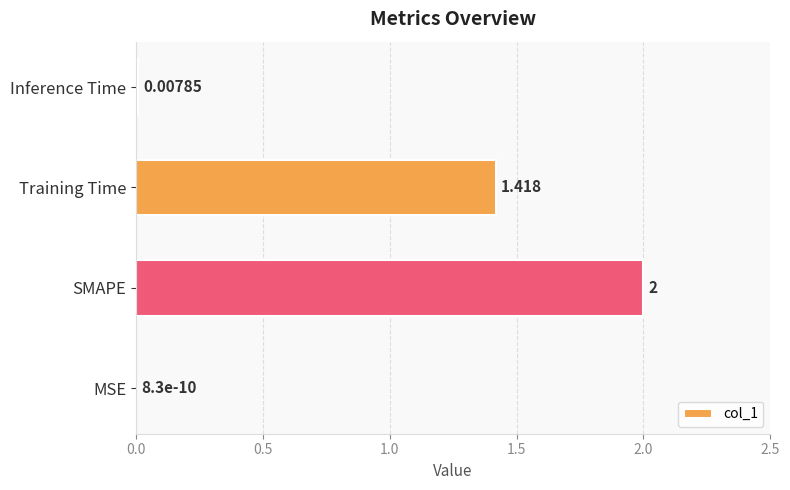

Which has a higher value, SMAPE or Training Time?

SMAPE